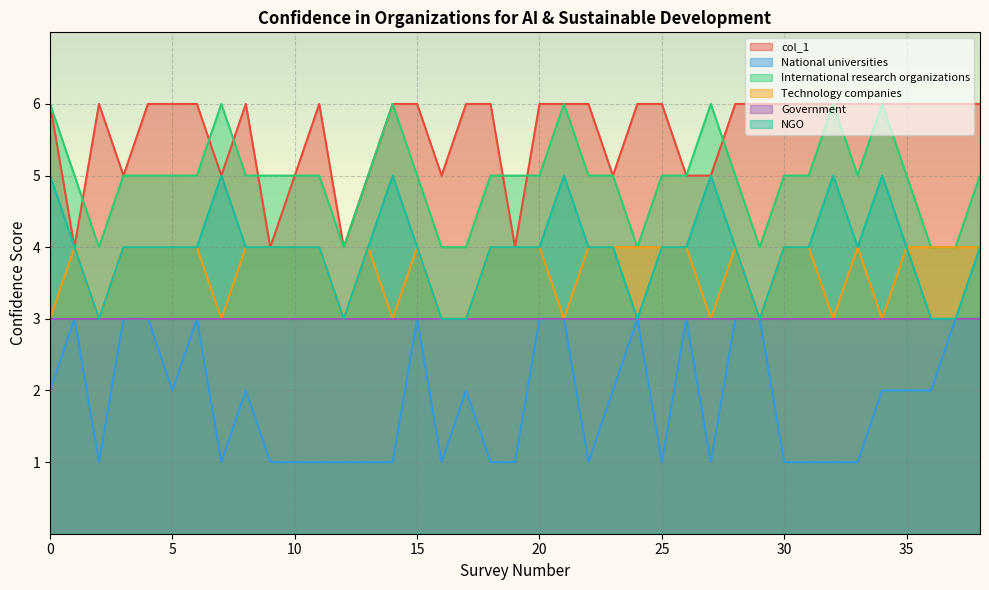

Is the value of NGO at 31 greater than the value of International research organizations at 32?

No